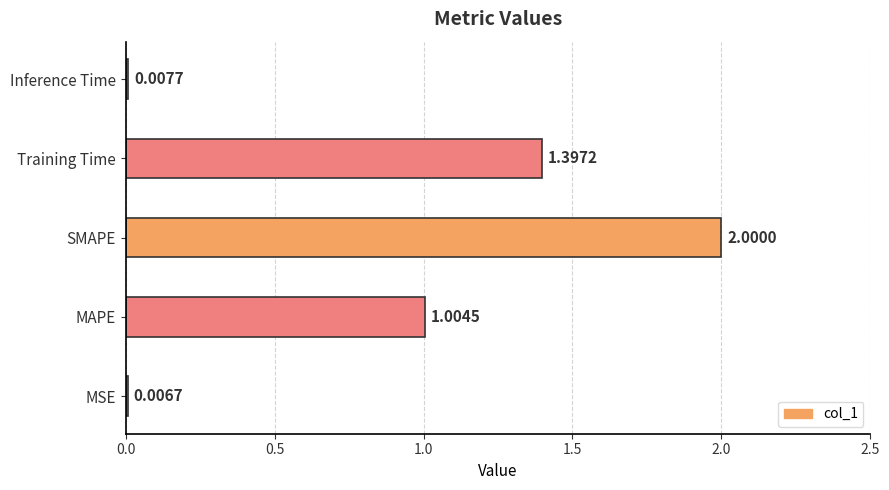

What is the change in value from MAPE to Training Time?

+0.4